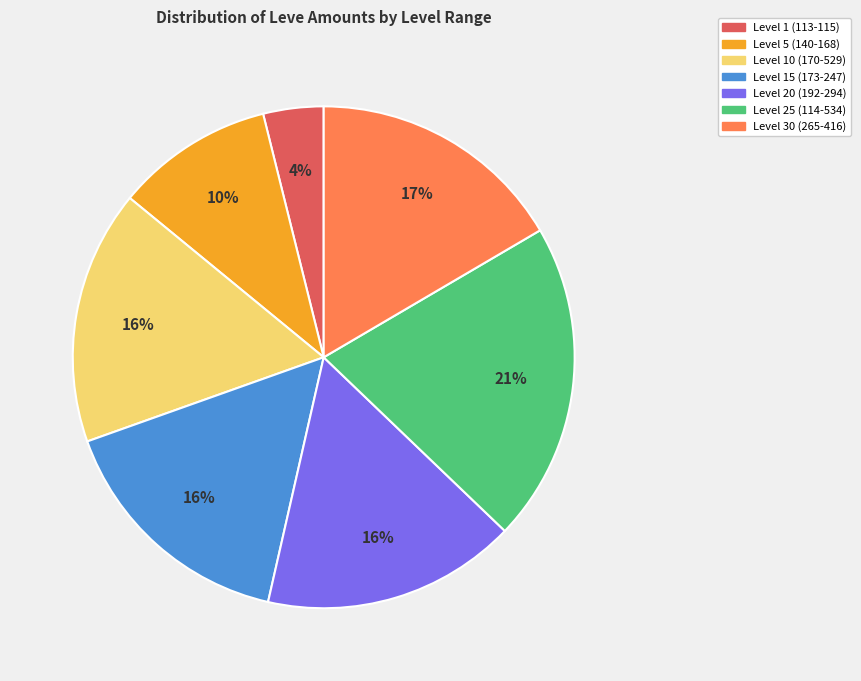

To the nearest percent, what is the difference between the largest and smallest slice percentages?

17%